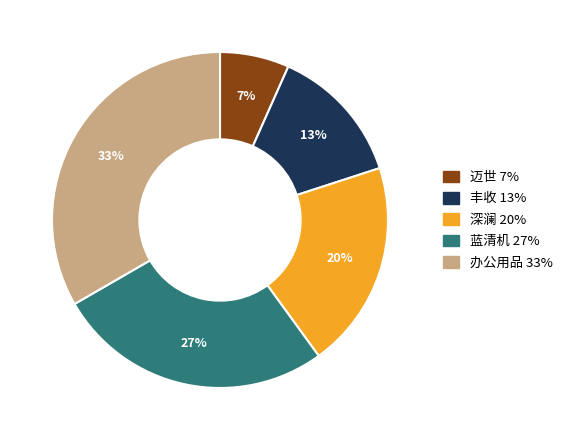

Is it true that 办公用品 is 45% of the pie?

False